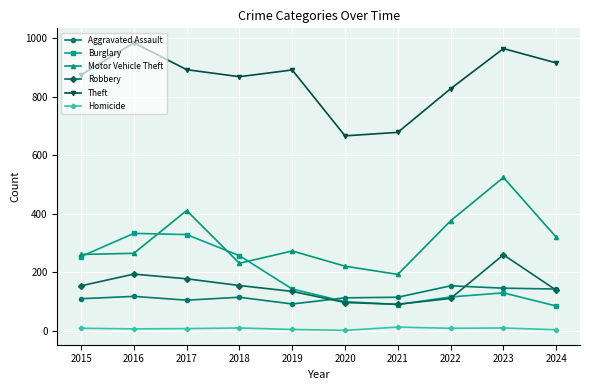

True or false: Aggravated Assault and Homicide cross at least once.

False